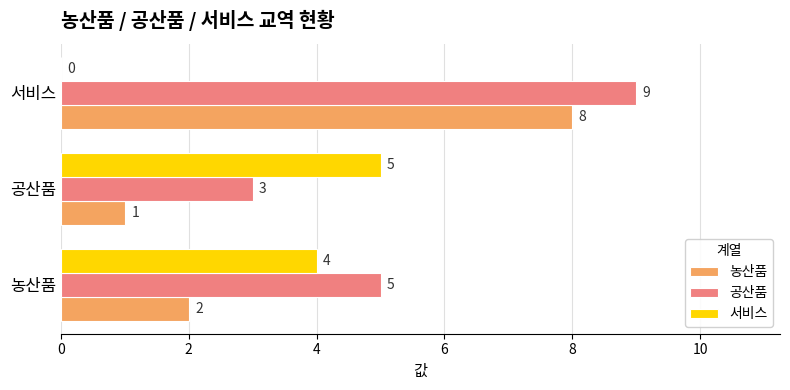

Where is 농산품 nearest to the value 4?

농산품